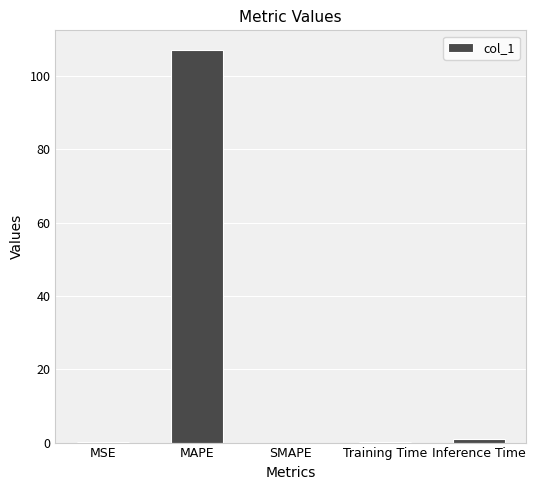

The chart shows a value of 150.8 at MAPE. True or false?

False